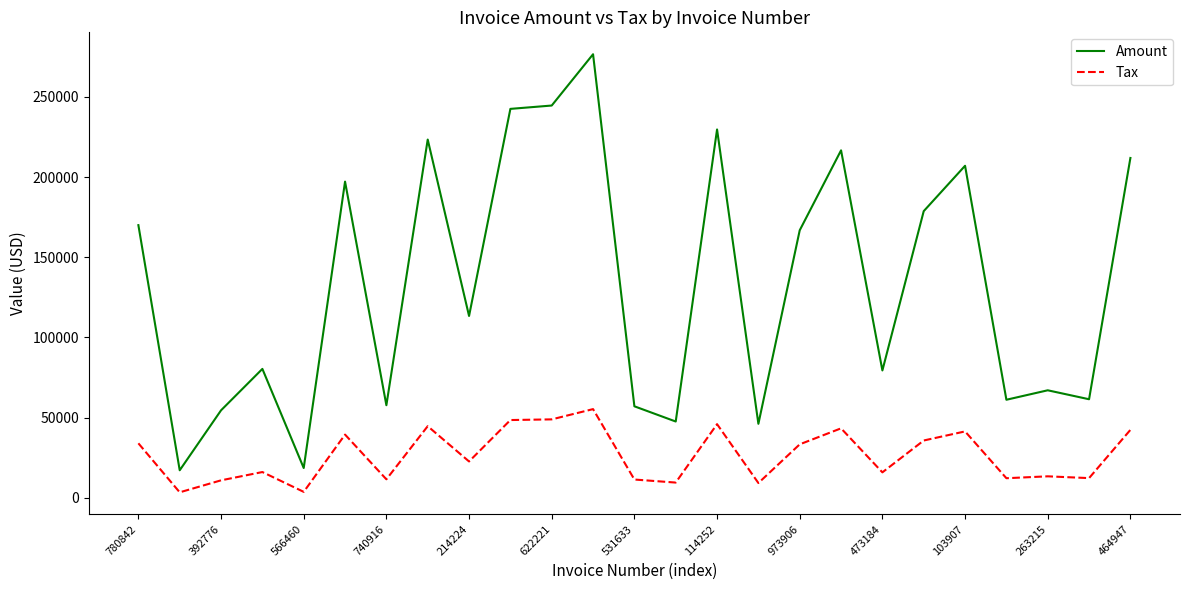

True or false: Tax and Amount intersect in this chart.

False